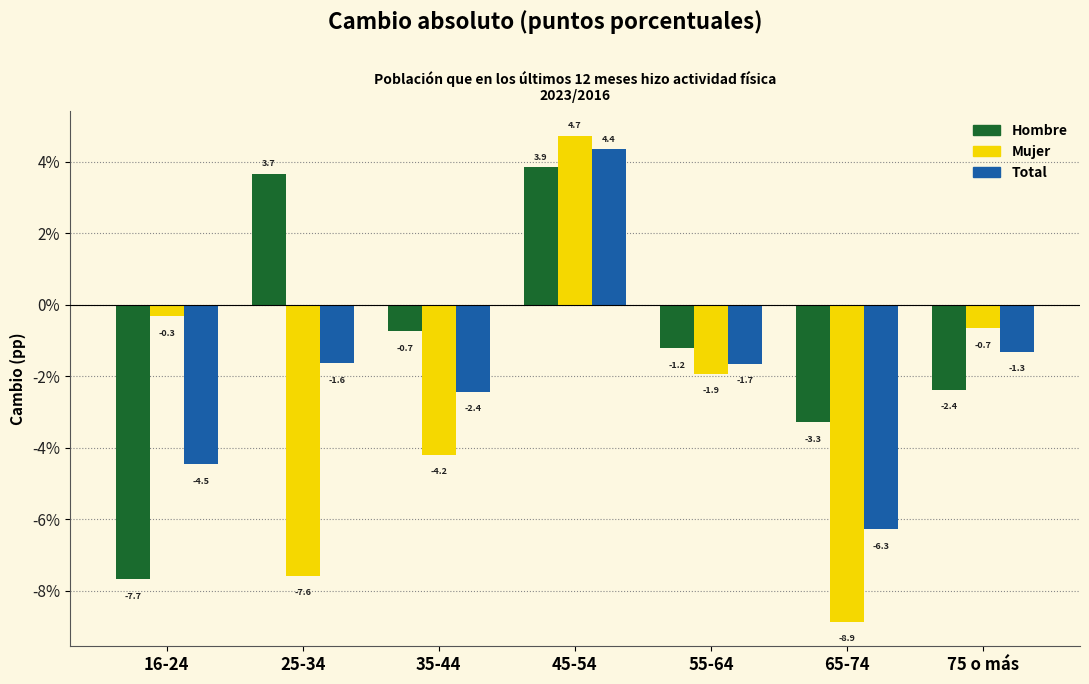

Reading left to right, transcribe all the data shown in this chart.

Hombre: -7.7	3.7	-0.7	3.9	-1.2	-3.3	-2.4
Mujer: -0.3	-7.6	-4.2	4.7	-1.9	-8.9	-0.7
Total: -4.5	-1.6	-2.4	4.4	-1.7	-6.3	-1.3